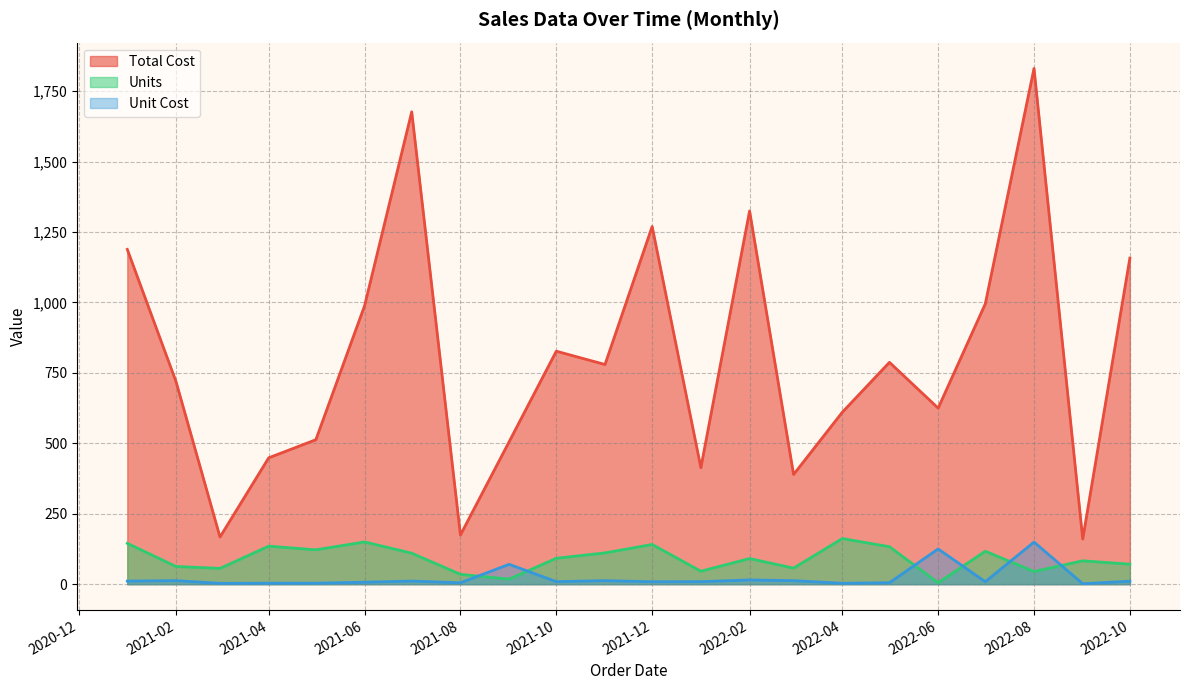

What is the total value across all series at 2021-07?

1797.9